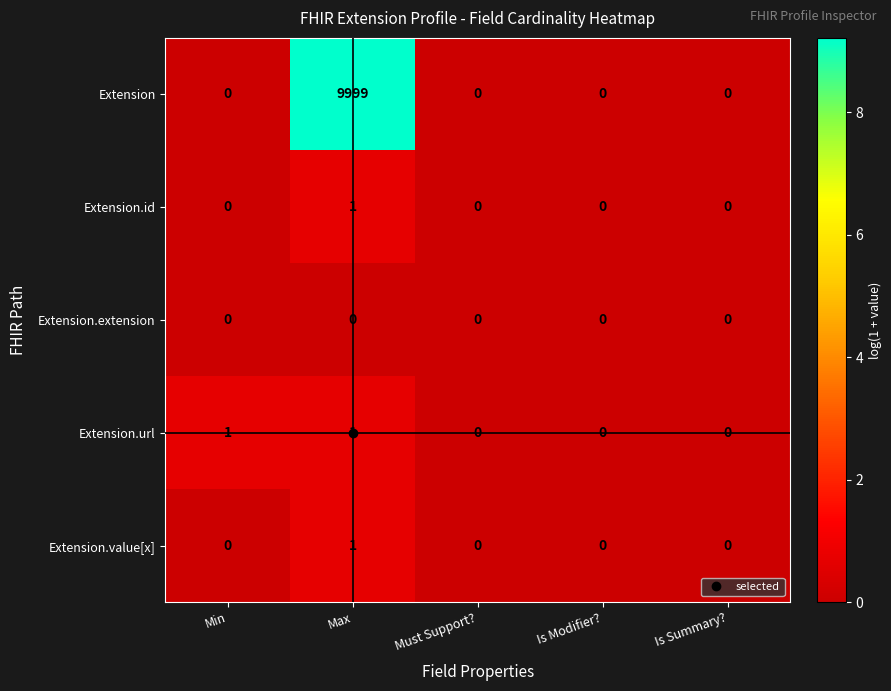

Which series has the largest range (max minus min)?

Extension